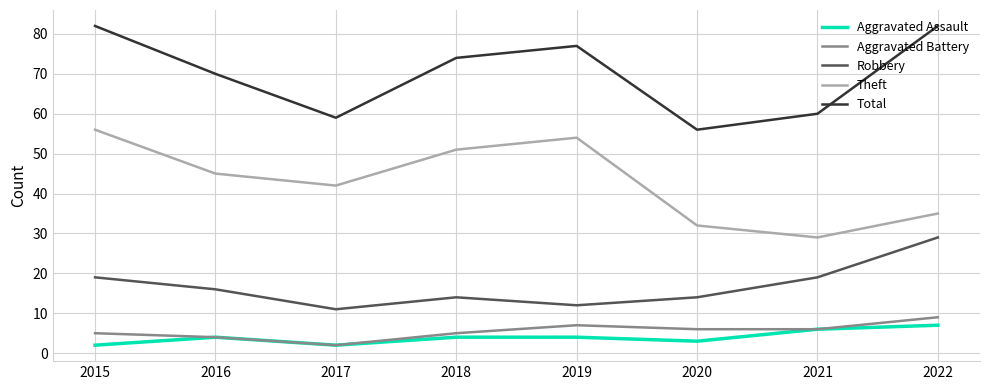

What is the difference between the maximum and minimum values in the Aggravated Assault series?

5